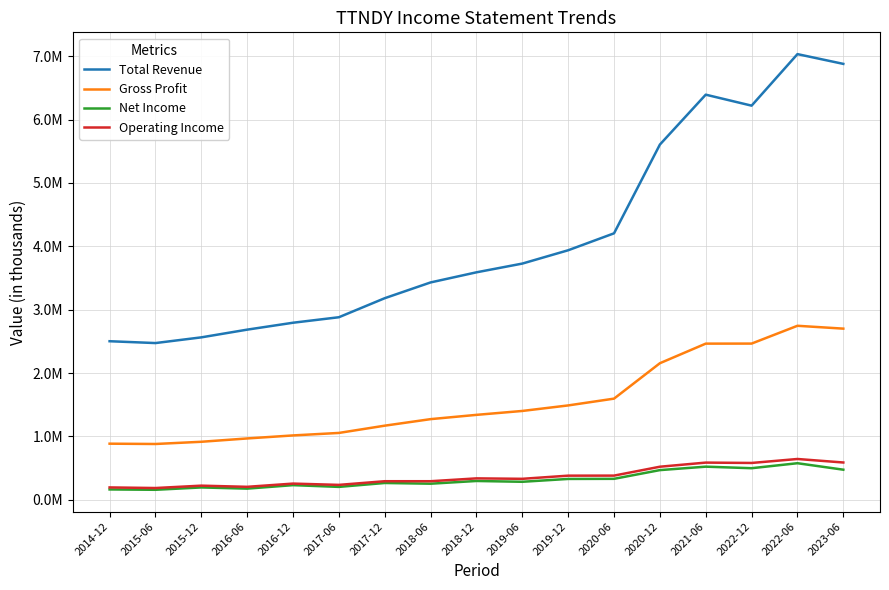

True or false: Net Income and Operating Income intersect in this chart.

False